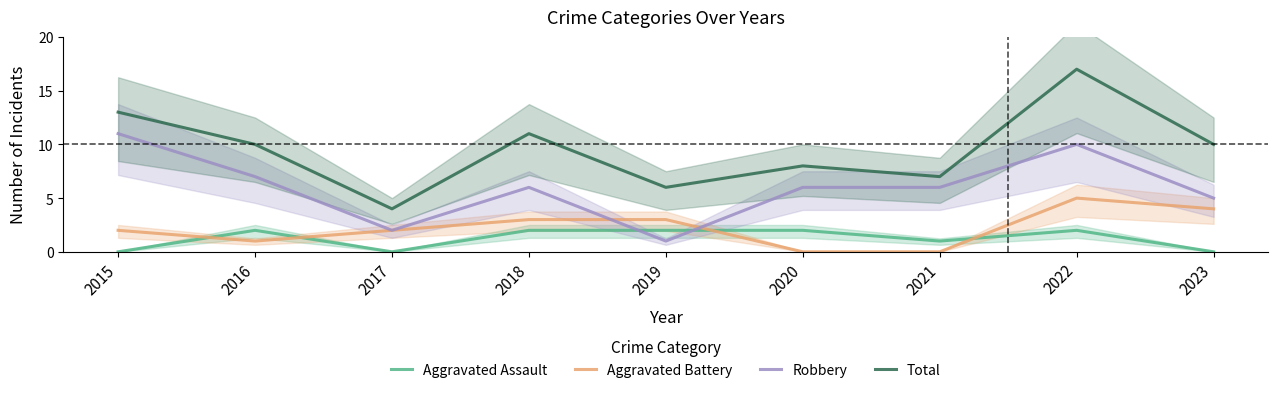

How many interior local valleys does the Aggravated Battery series have?

1